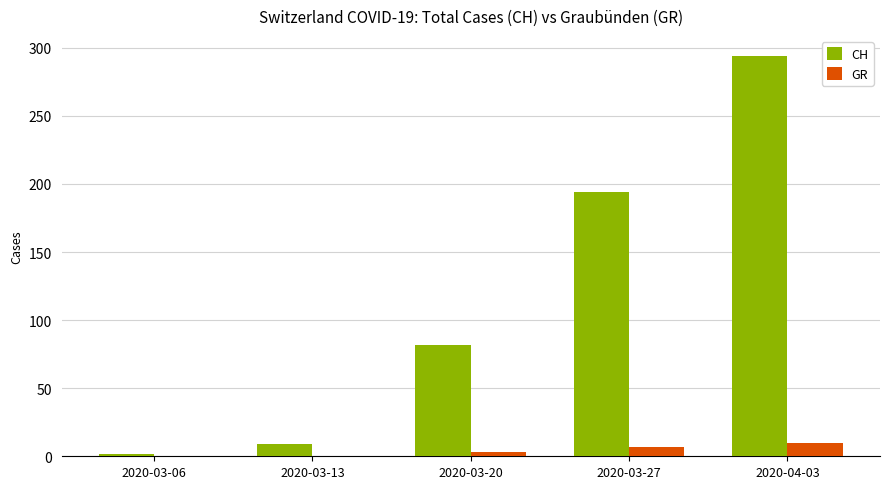

Which series changed the most between 2020-03-13 and 2020-04-03?

CH